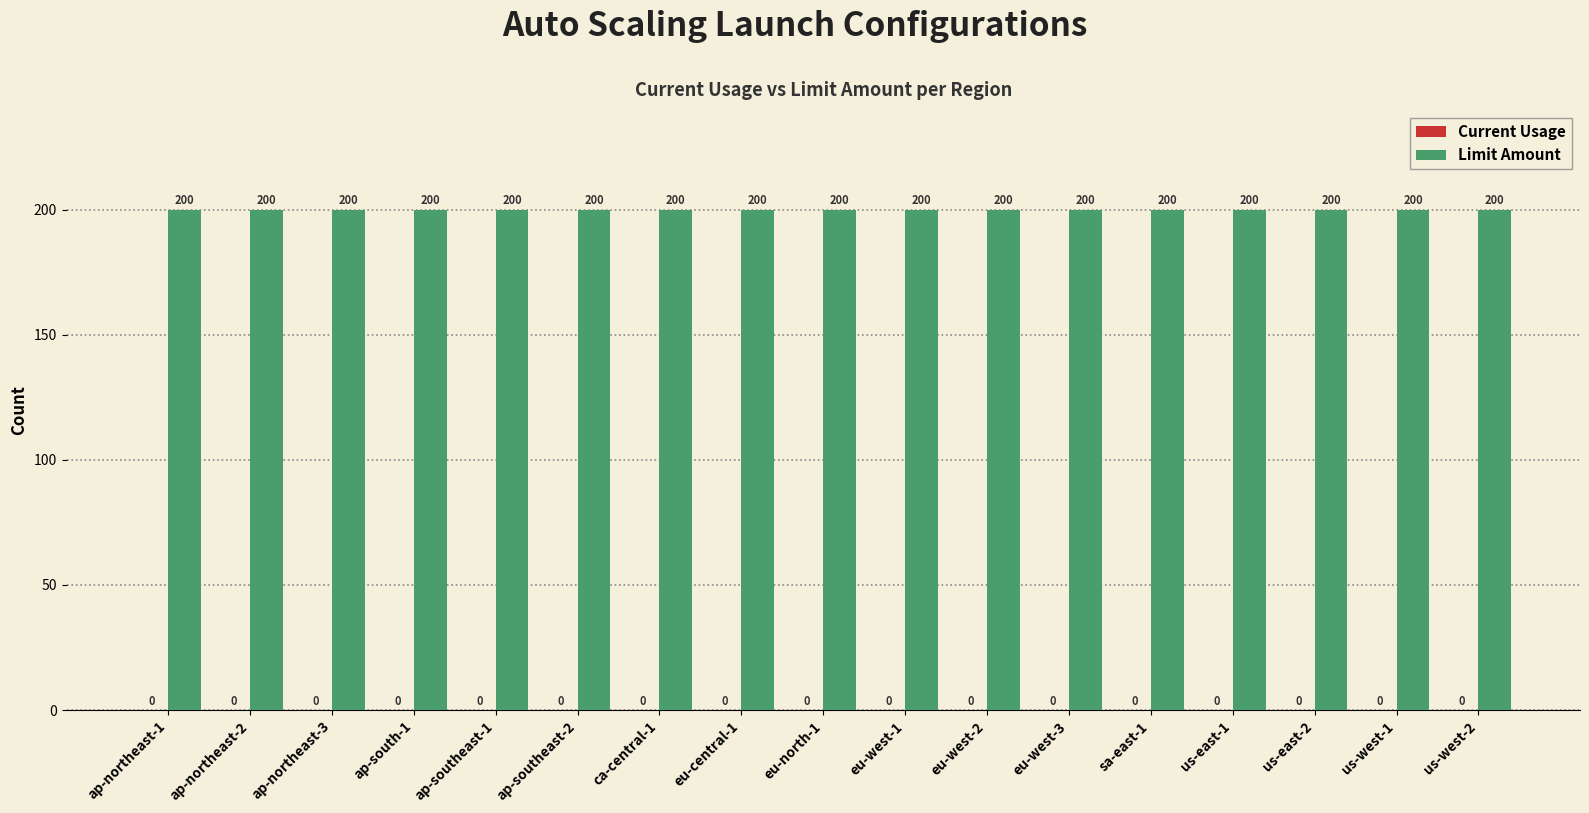

The Current Usage series shows 0 at ap-northeast-2. True or false?

True